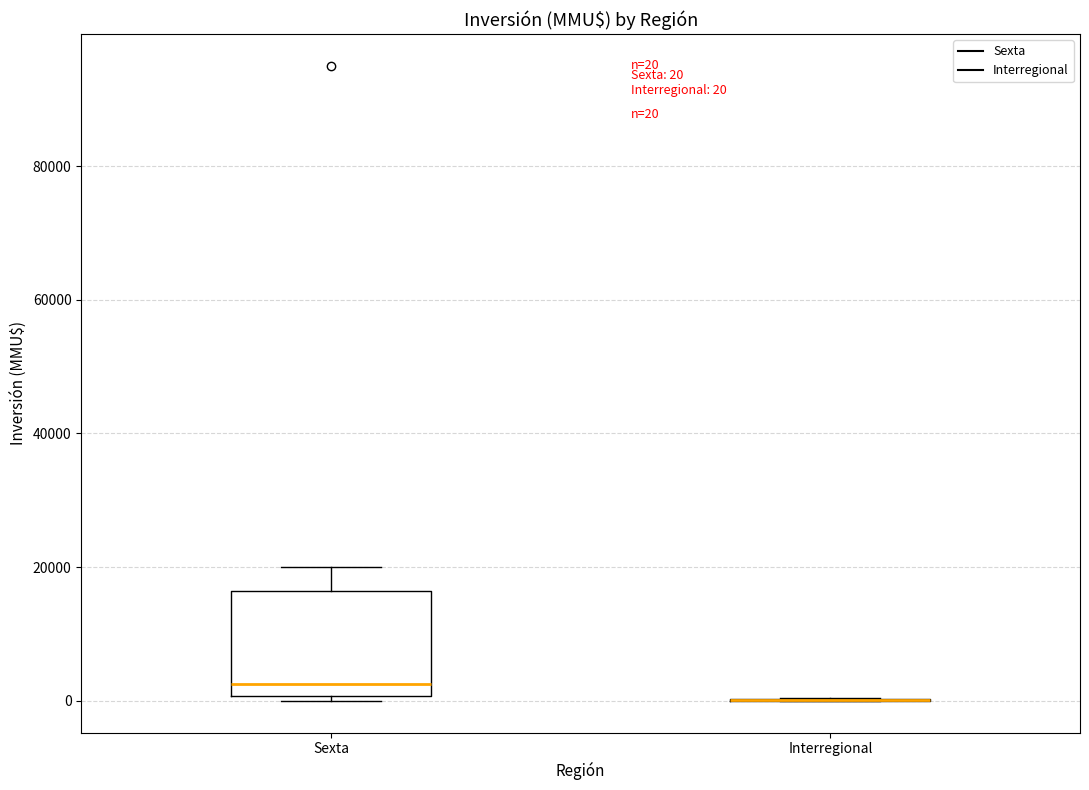

Which box is the tallest, from its lower edge to its upper edge?

Sexta